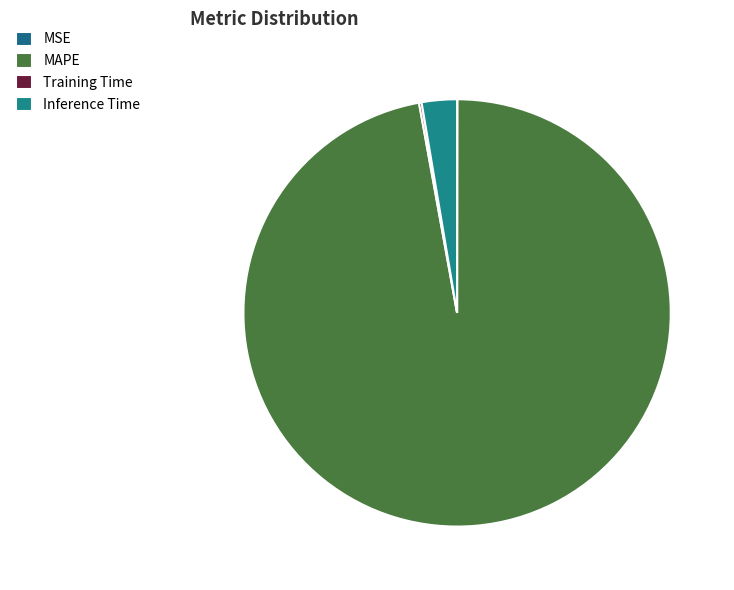

True or false: Inference Time accounts for 12% of the total.

False